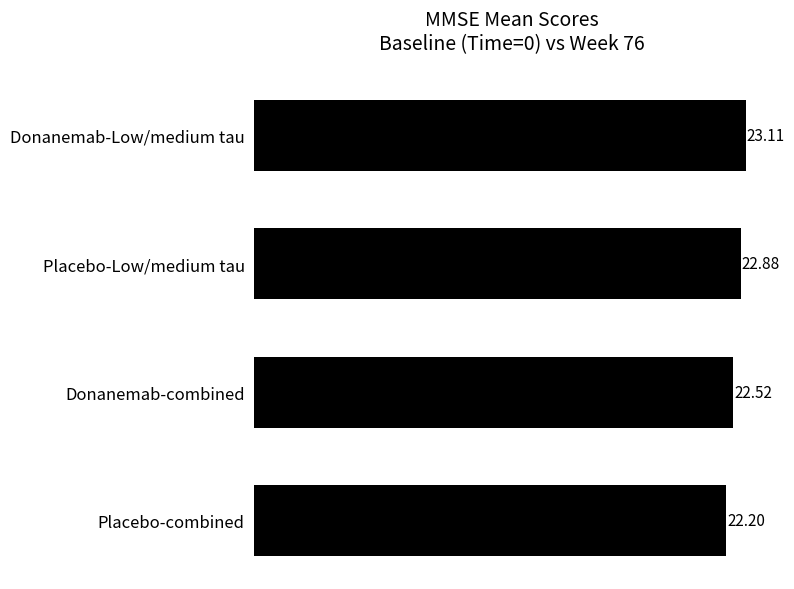

What is the greatest value displayed?

23.1